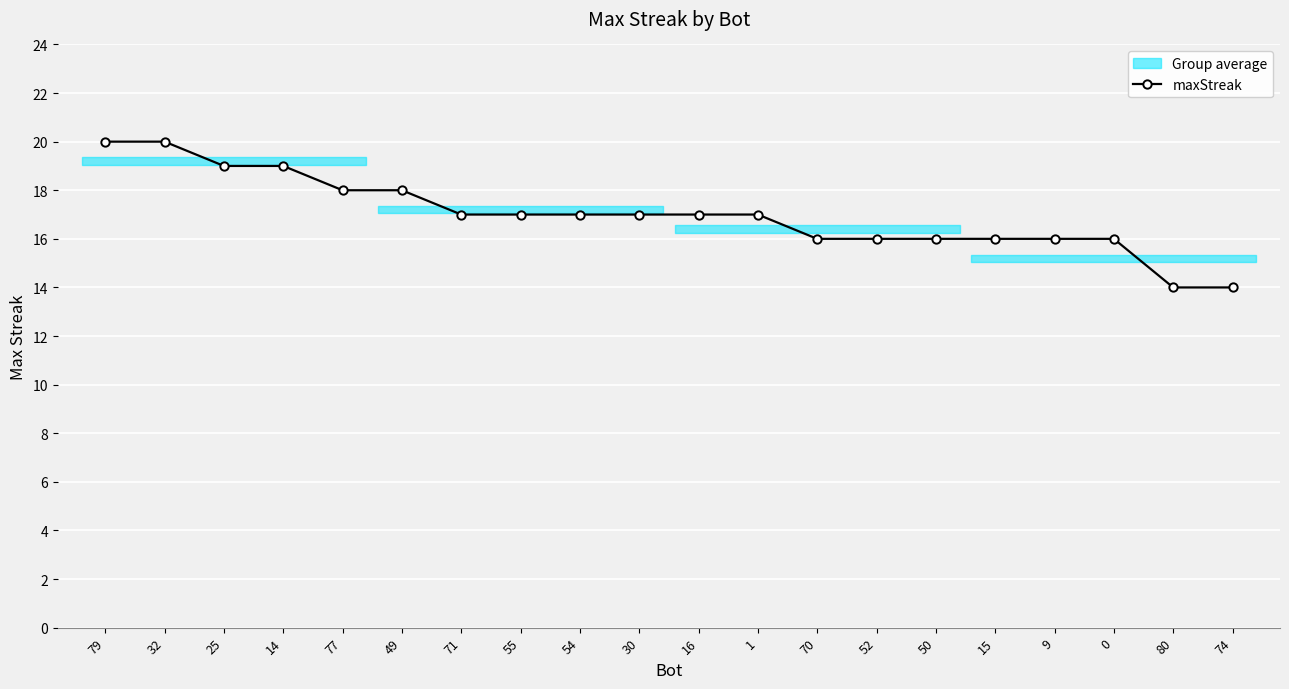

What is the label of the 19th point from the left?

80